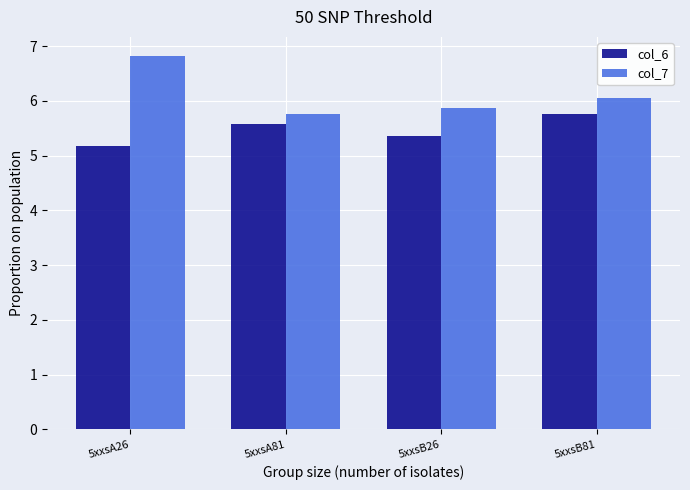

Does the chart contain stacked bars?

No